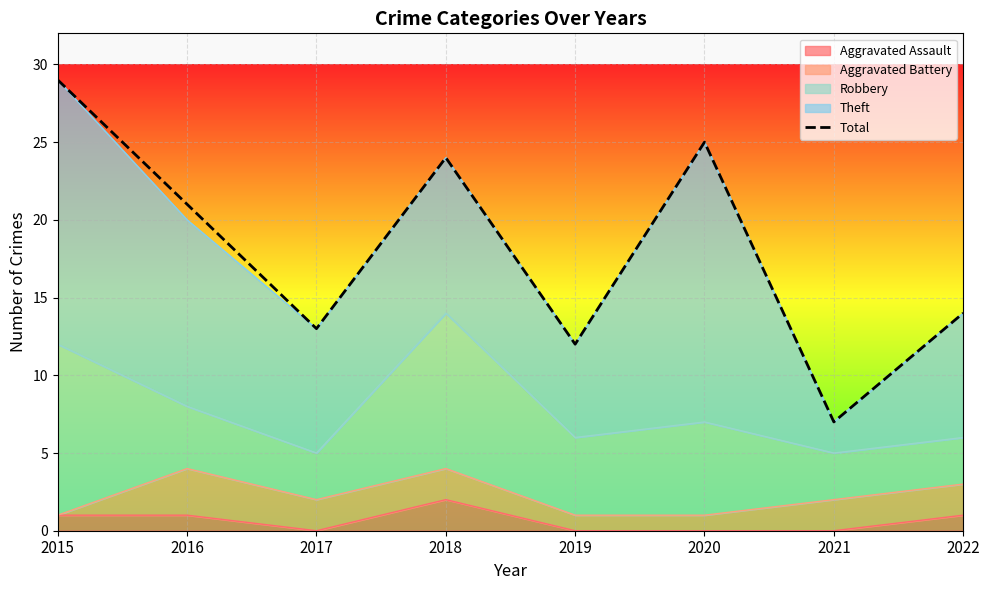

True or false: there are more than 0 points higher than both neighbors.

True